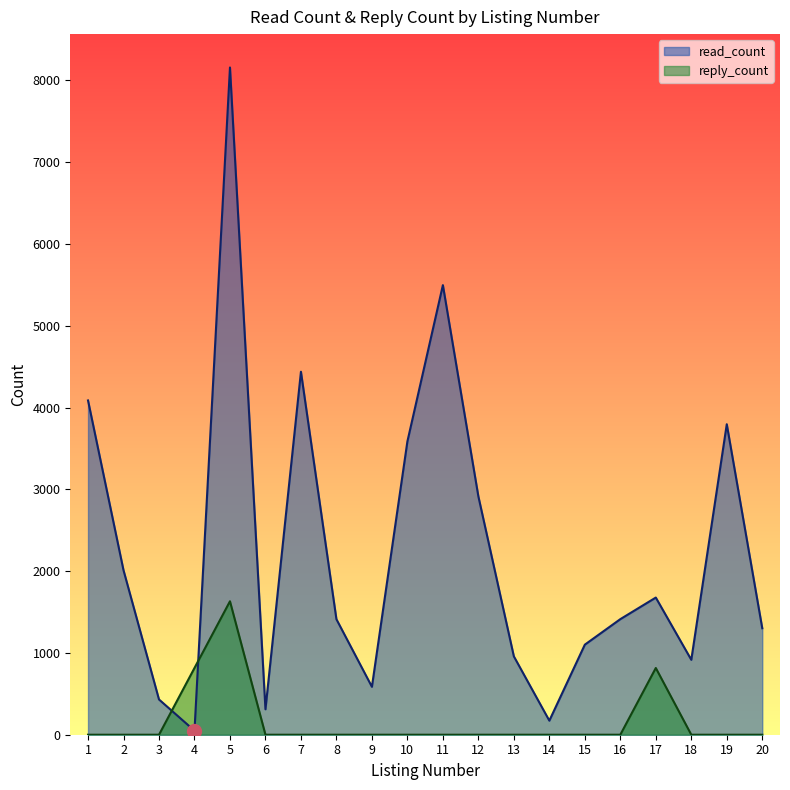

How many series are shown in this chart?

2